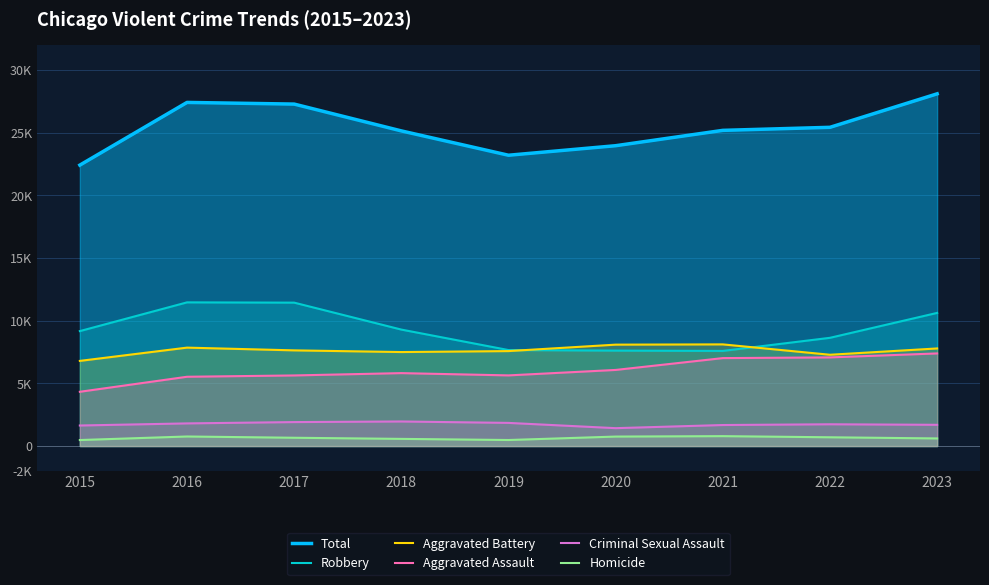

The Aggravated Assault series shows 4360 at 2023. True or false?

False